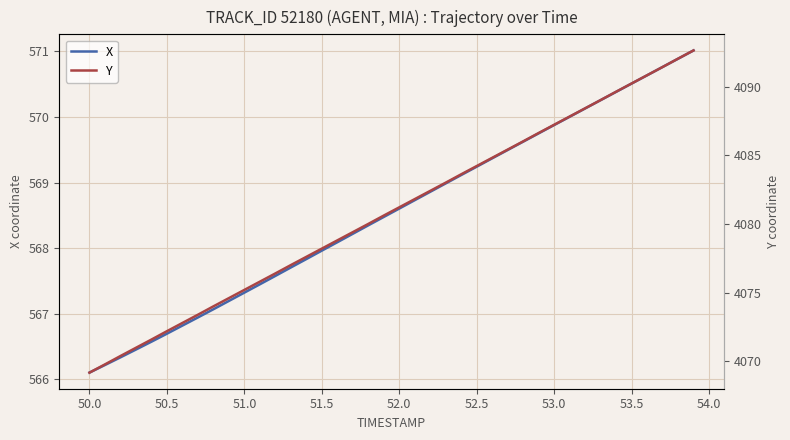

Which series has the widest spread of values?

Y